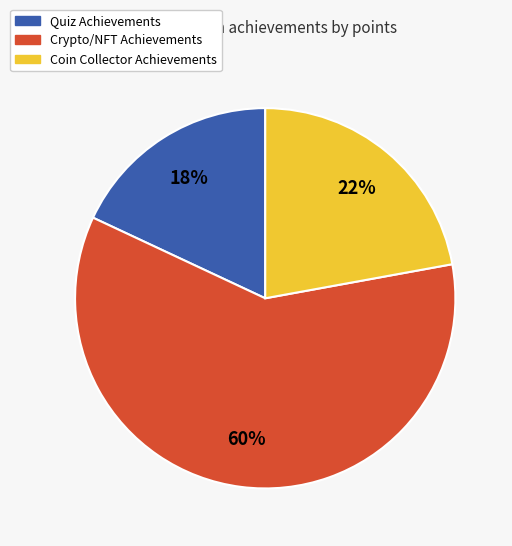

True or false: Crypto/NFT Achievements accounts for 53% of the total.

False